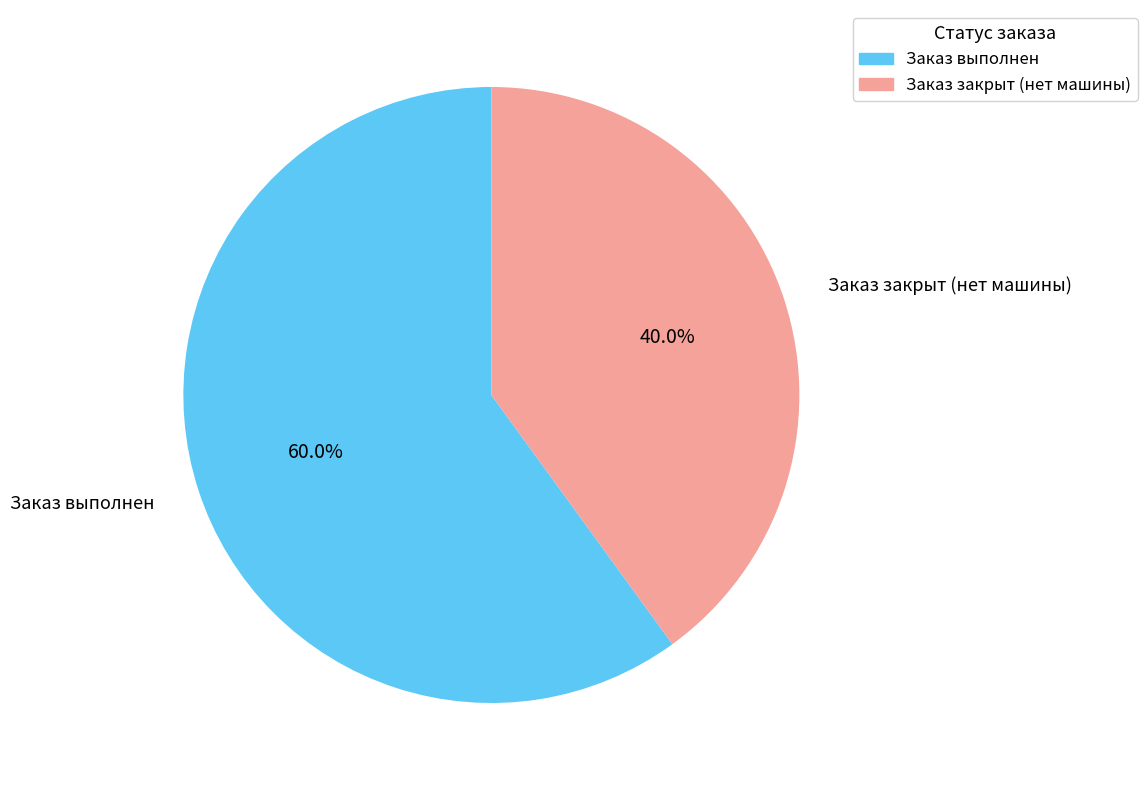

How much of the chart is everything except Заказ выполнен?

40.0%